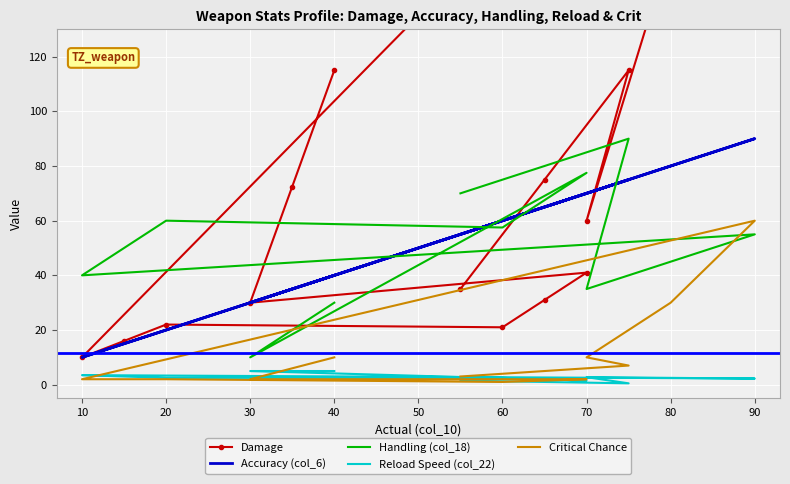

What is the difference between the maximum and minimum values in the Accuracy (col_6) series?

80.0